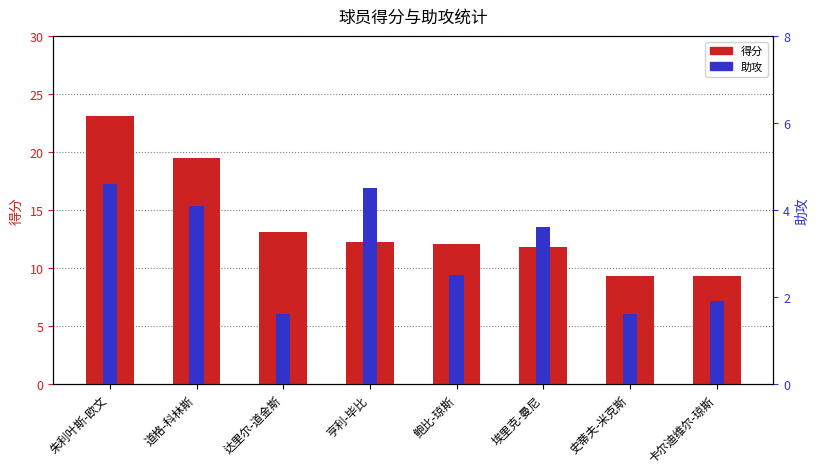

What is the sum of all 助攻 values?

24.4